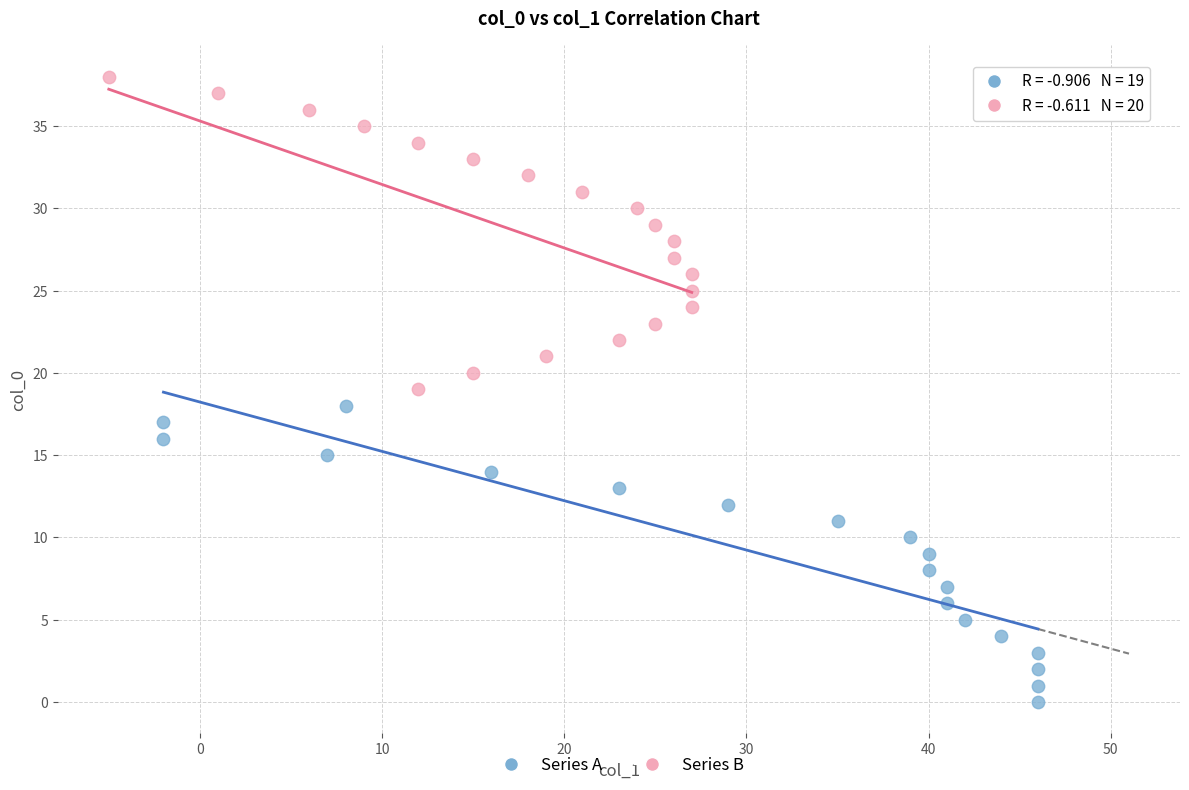

Which series contains the lowest Y value?

Series A